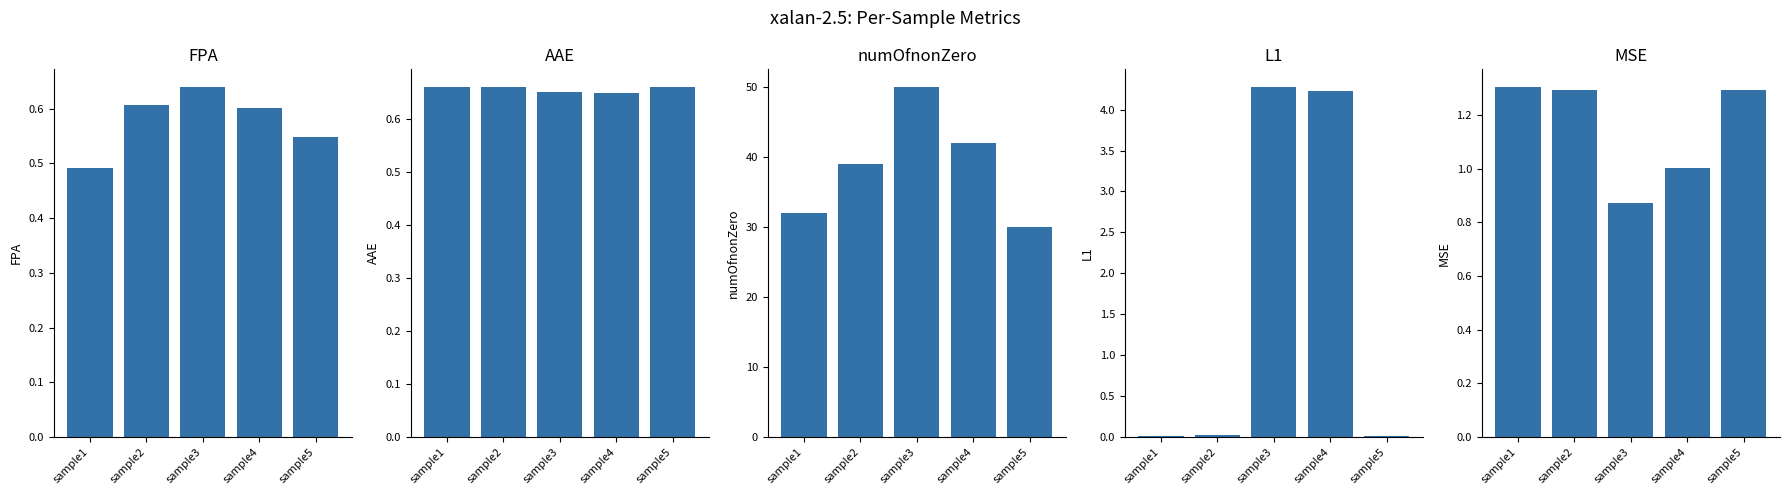

At how many categories does at least one series exceed 27?

5